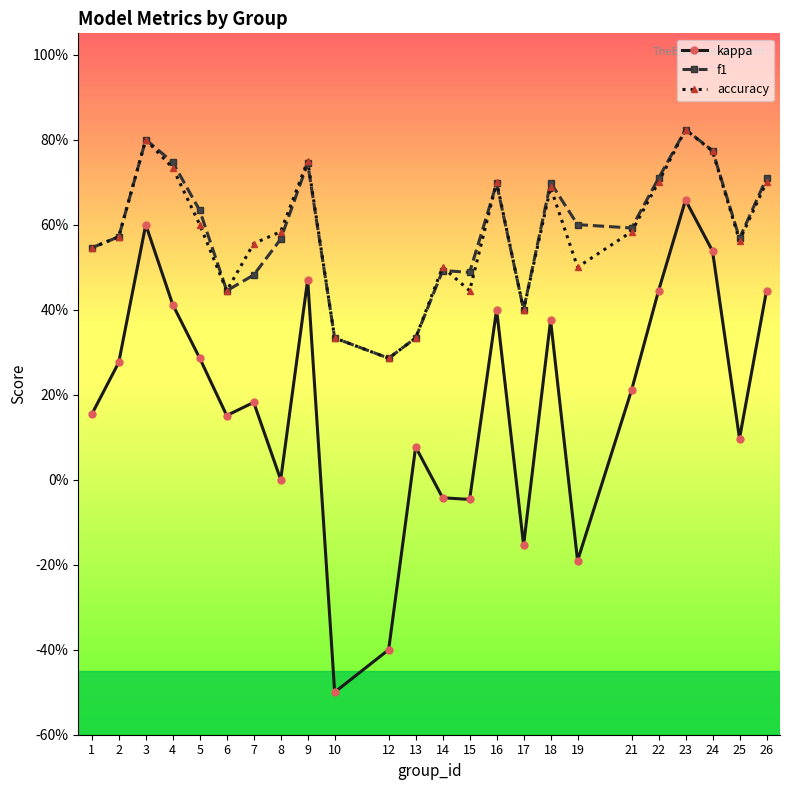

Does the chart have visible grid lines?

No